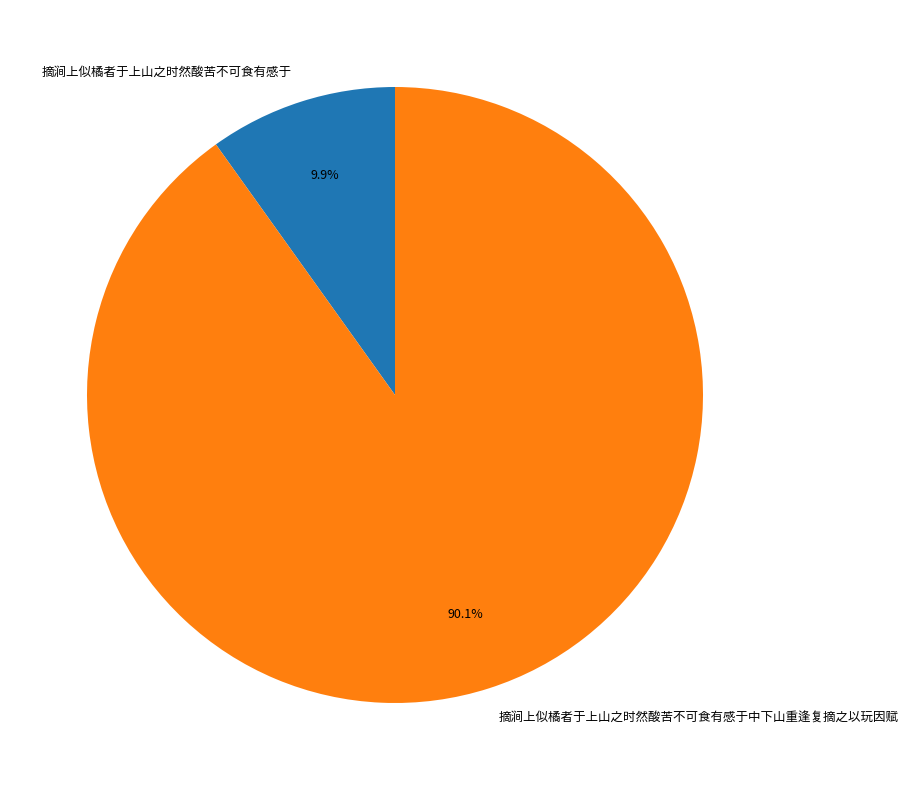

Which category has the smallest portion of the pie?

摘涧上似橘者于上山之时然酸苦不可食有感于